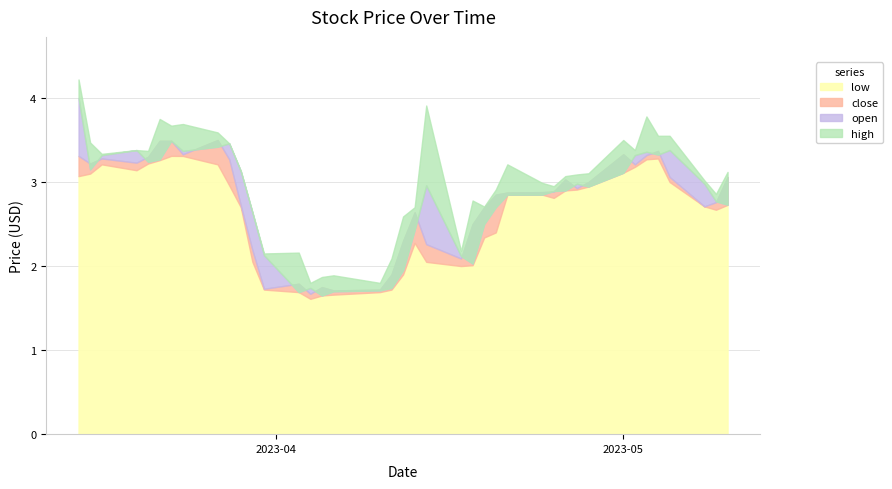

Where is the first local maximum for high?

2023-03-20